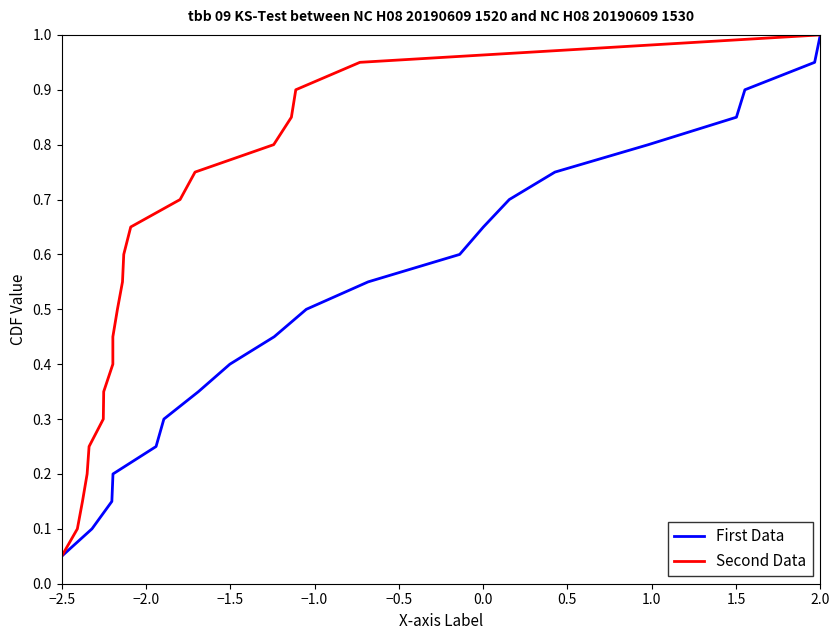

Is this an area chart (filled region under the line)?

No